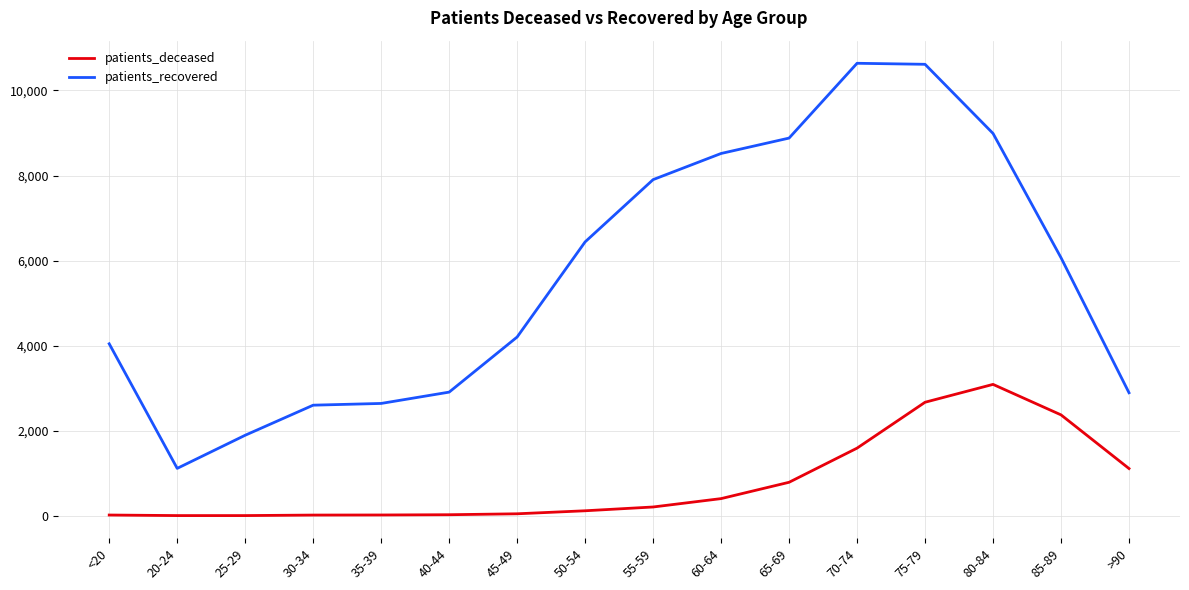

Is it true that patients_deceased equals 1589 at 70-74?

True